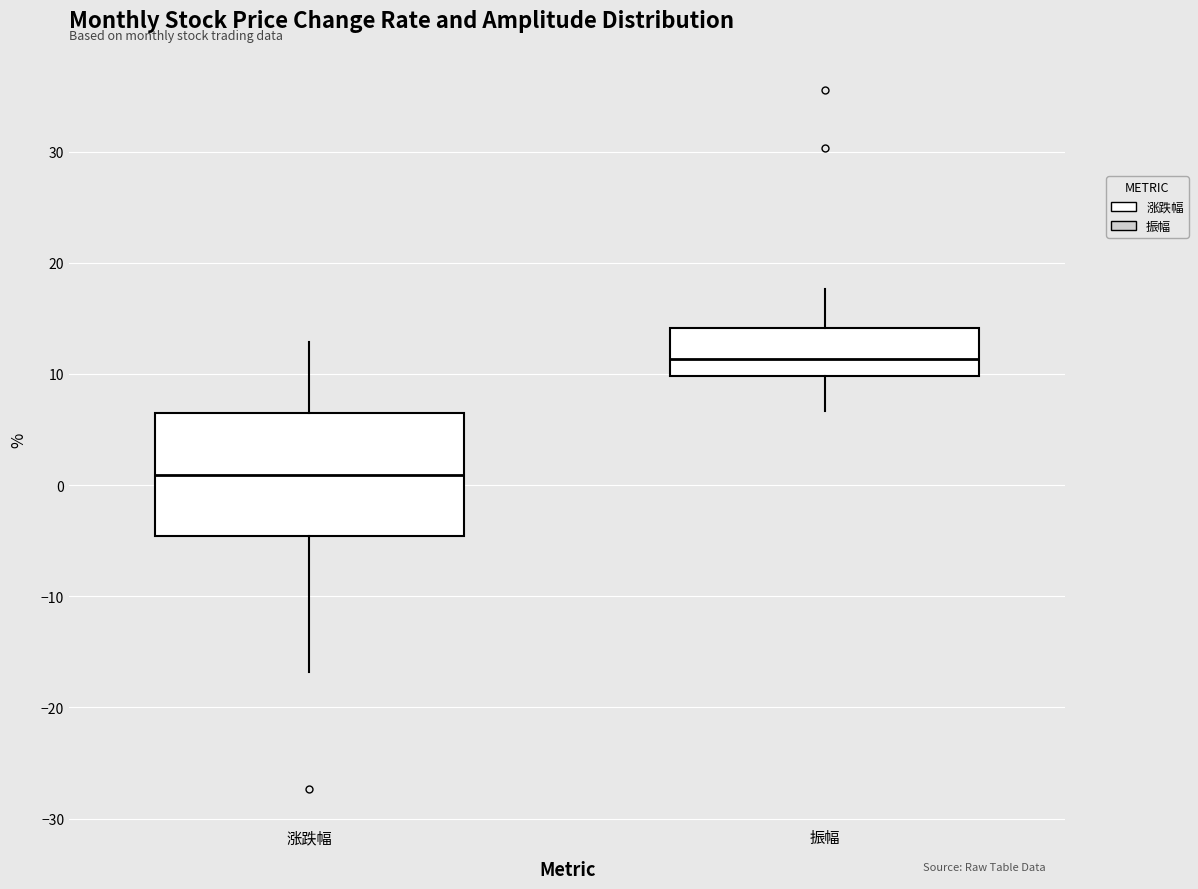

Which box's median line is the highest?

振幅